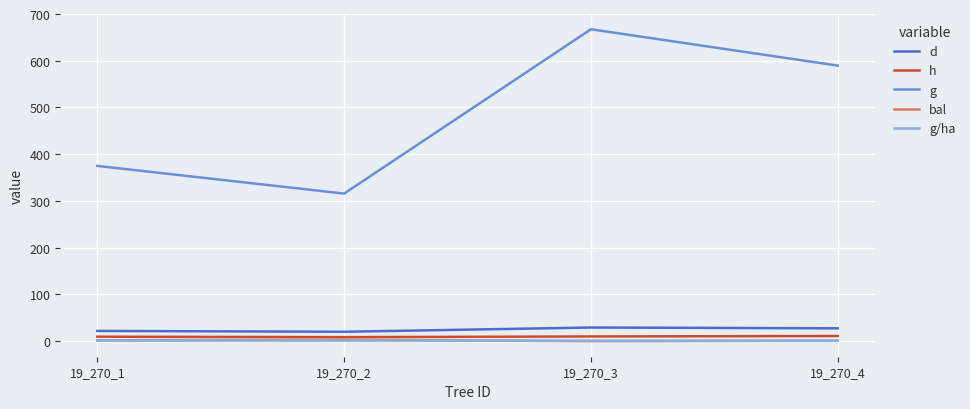

True or false: bal and g cross at least once.

False